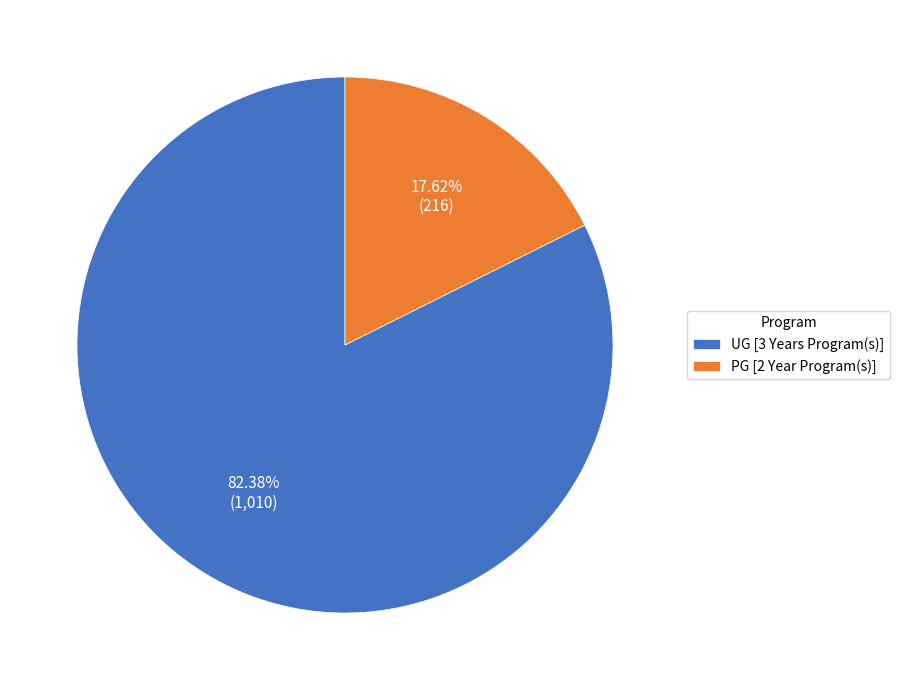

Which category accounts for the majority?

UG [3 Years Program(s)]